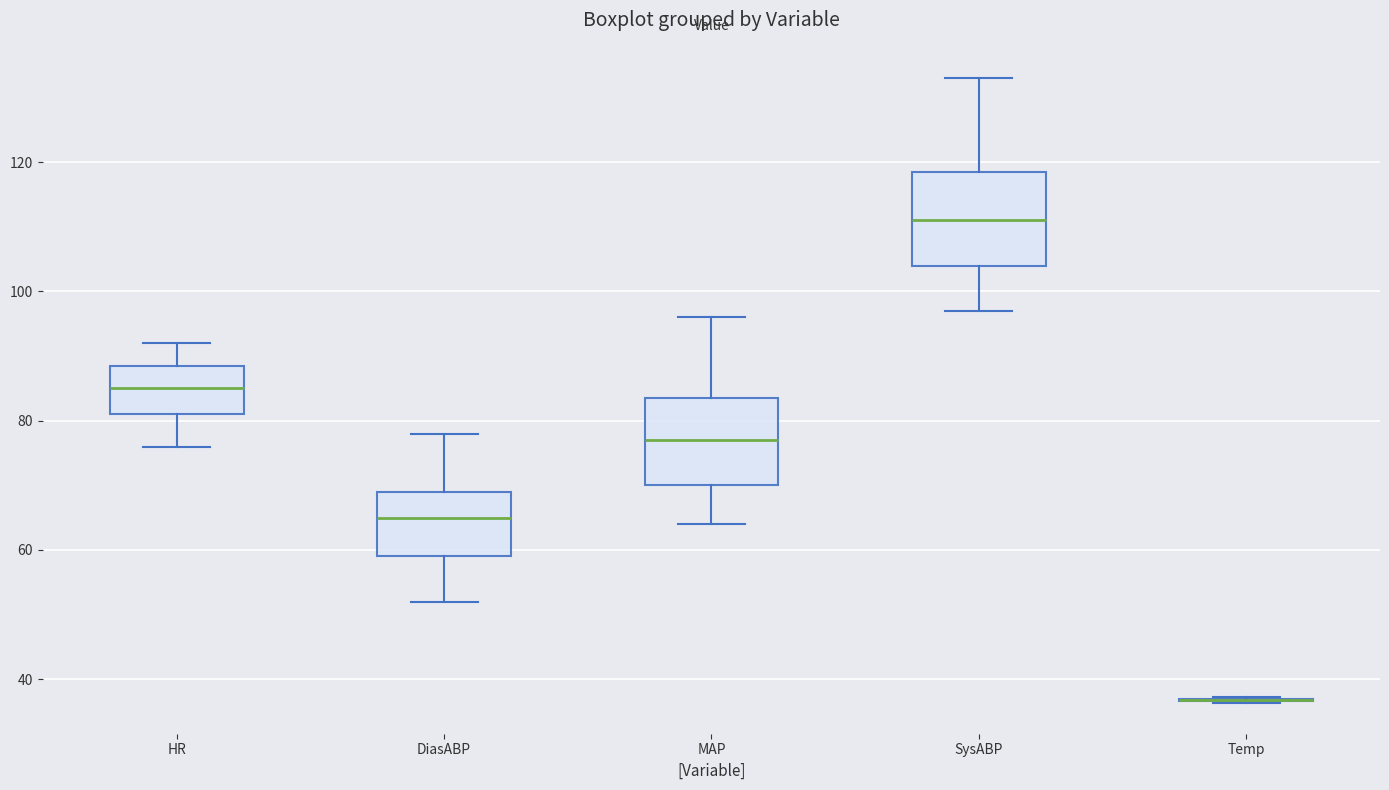

Where is the lower edge of the box for DiasABP on the y-axis? The values are not printed on the chart, so give them approximately, as read against the axis.

60